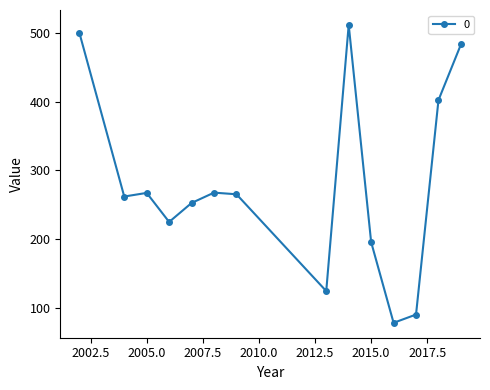

What is the greatest value displayed?

512.5